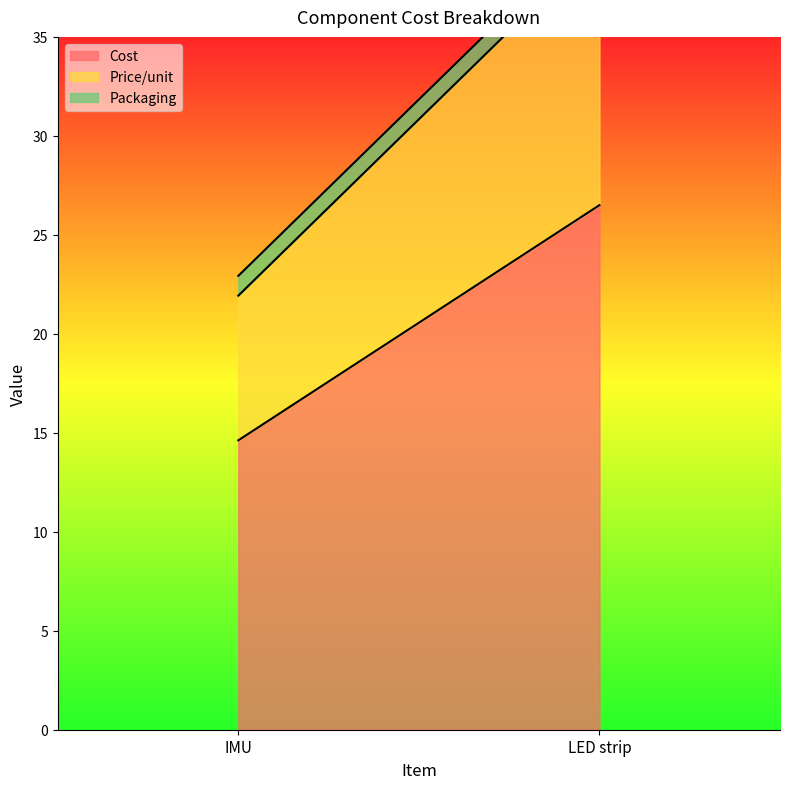

At how many categories does at least one series exceed 22?

1